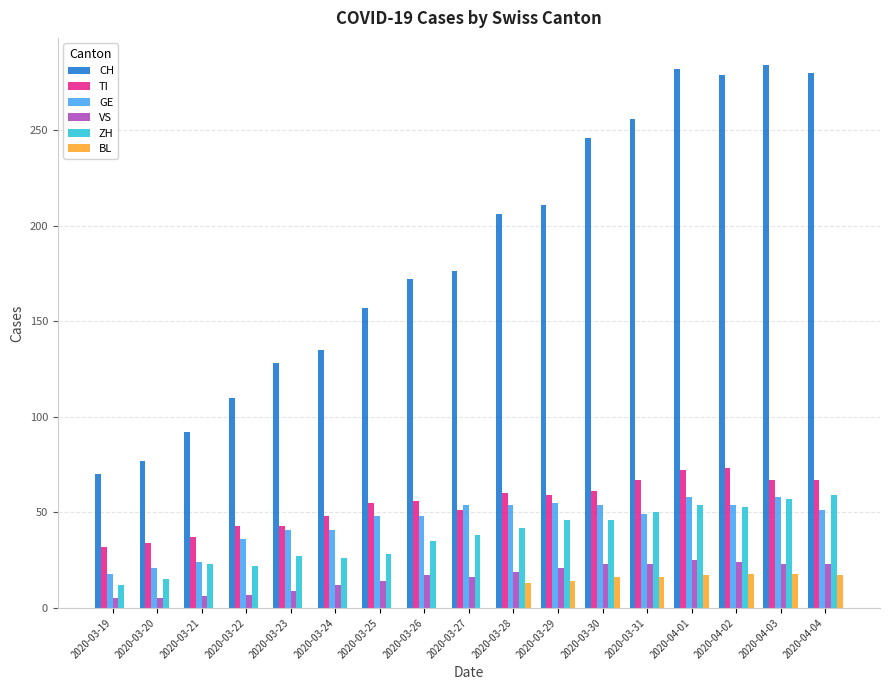

Is it true that ZH equals 61 at 2020-03-29?

False